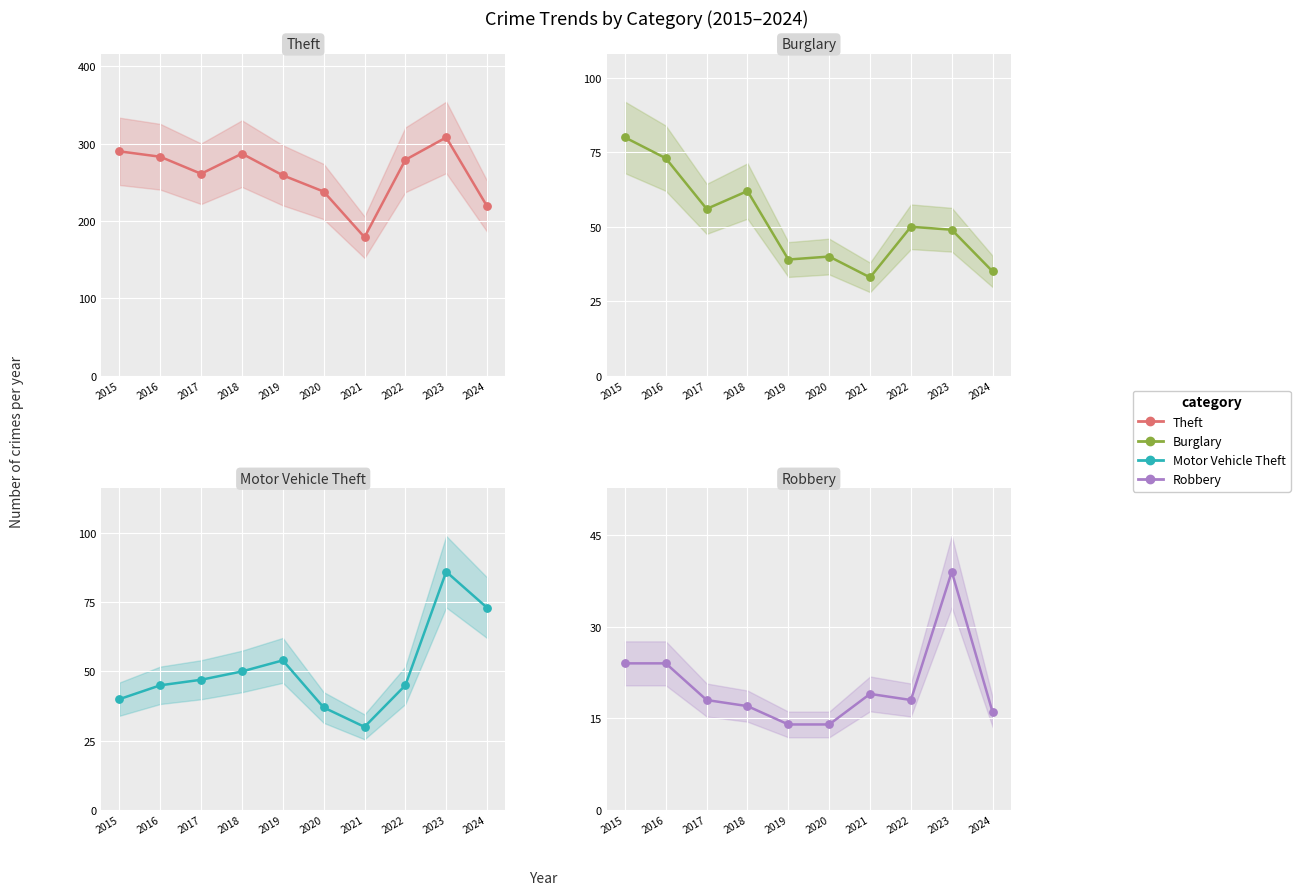

What are all the series names shown in the legend?

Theft, Burglary, Motor Vehicle Theft, Robbery